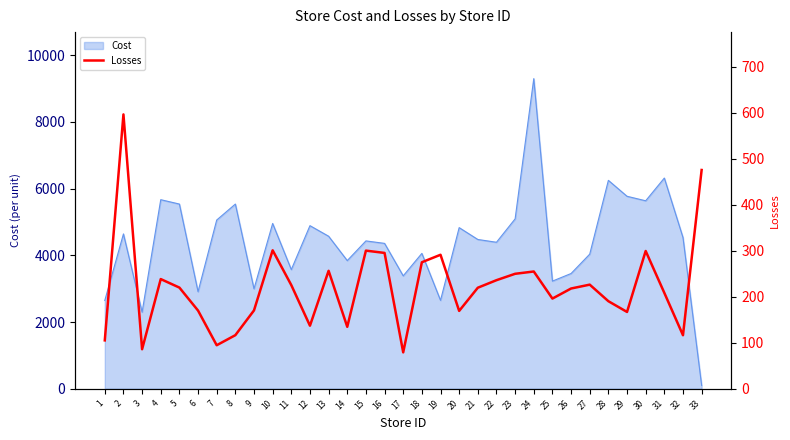

Is it true that the value at 28 is 190.4?

True